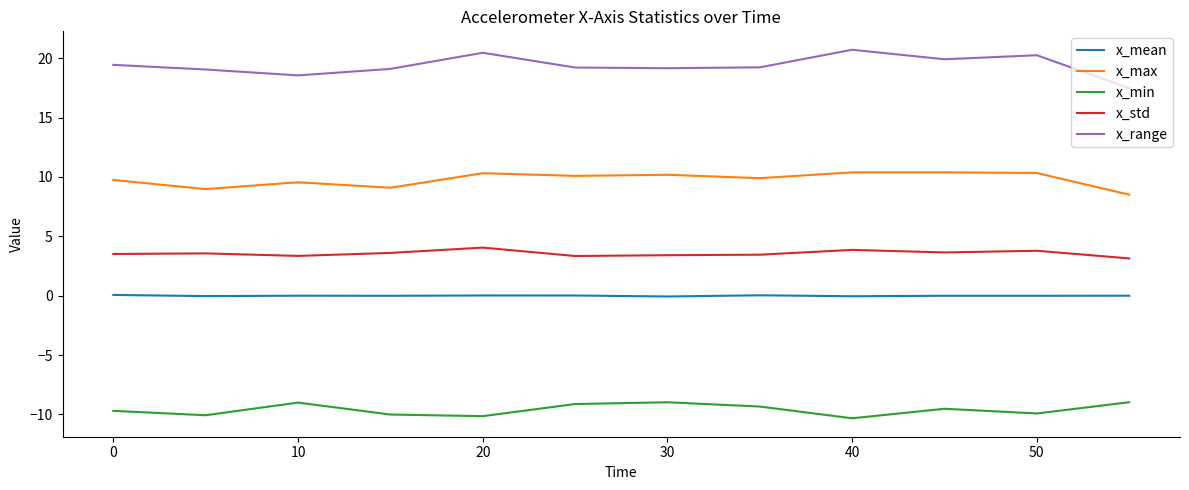

True or false: x_std and x_mean cross at least once.

False